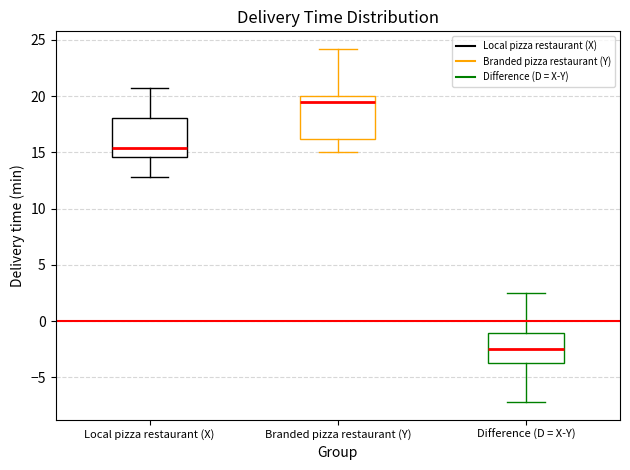

Which box has the highest median line?

Branded pizza restaurant (Y)